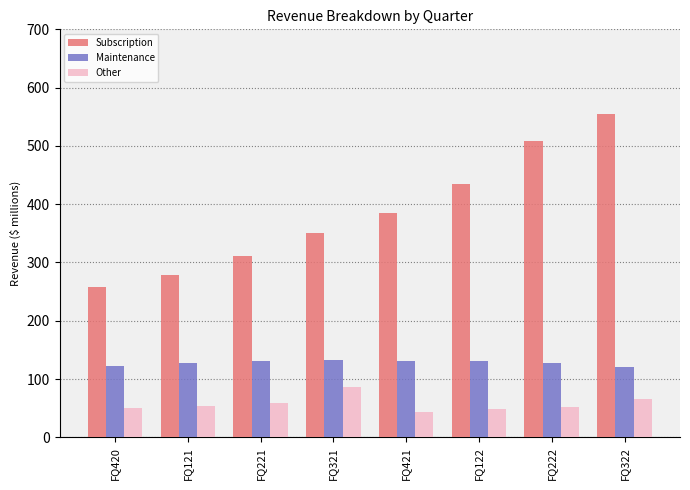

The value of Maintenance at FQ121 is 86.6. True or false?

False